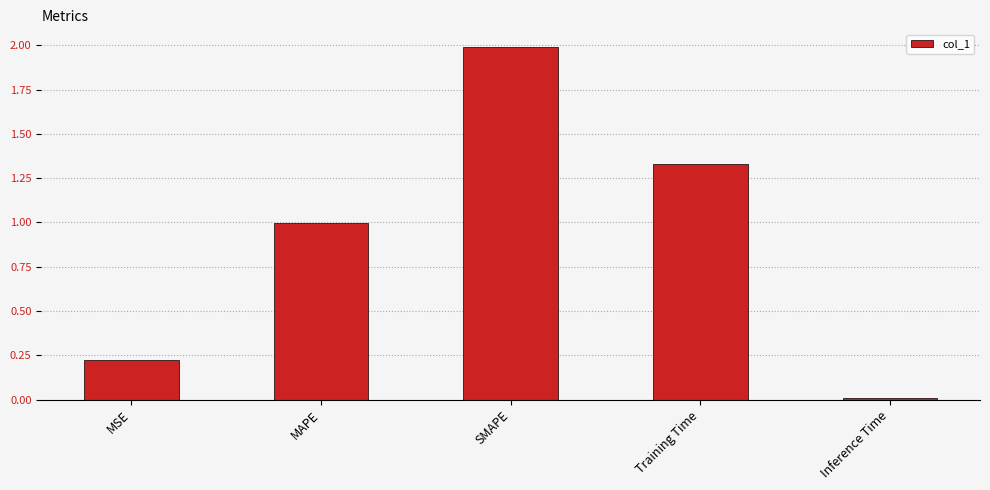

Where is the data nearest to the value 0?

Inference Time